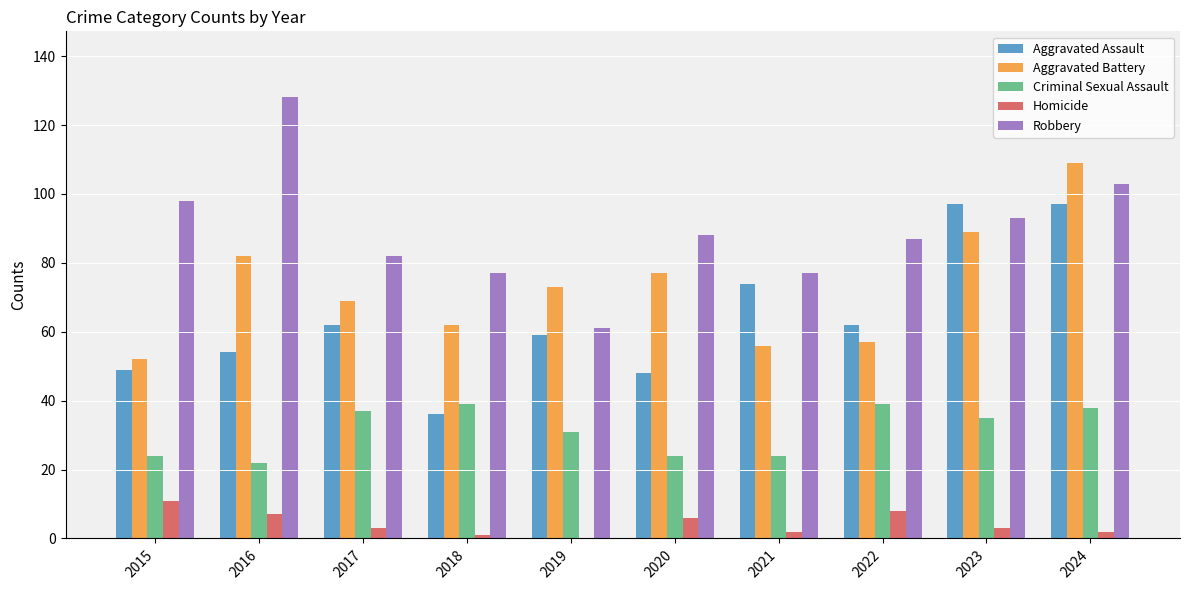

What value does the Aggravated Battery series have at 2015?

52